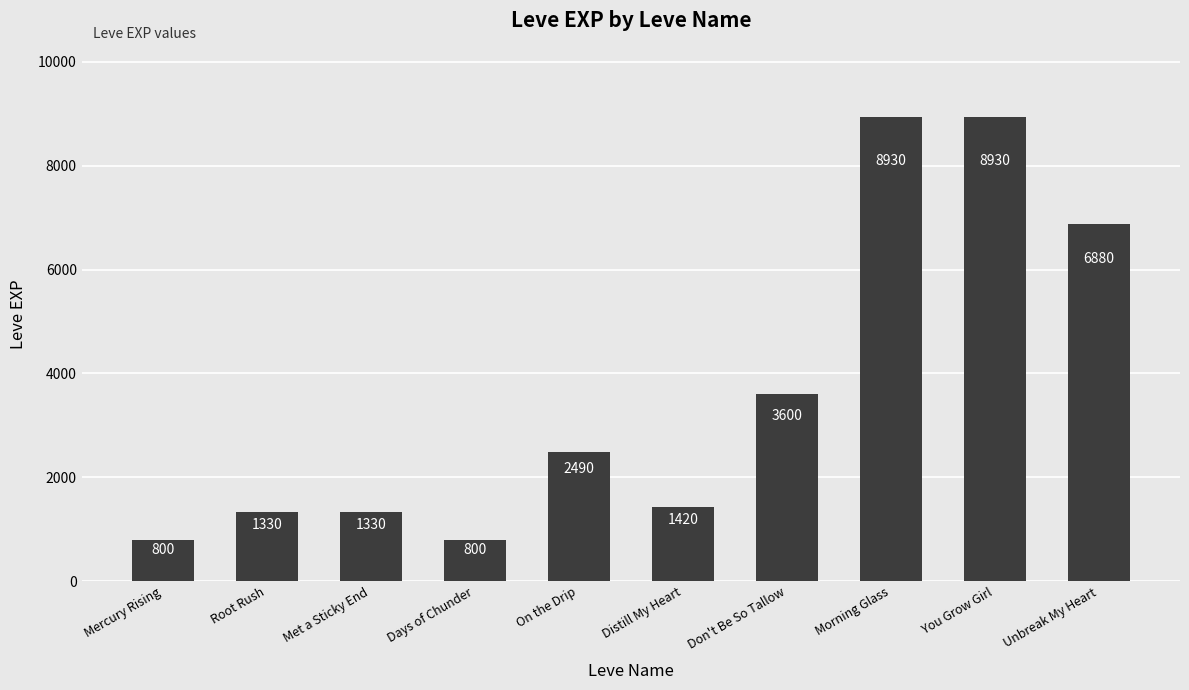

True or false: the data shows 2490 at On the Drip.

True